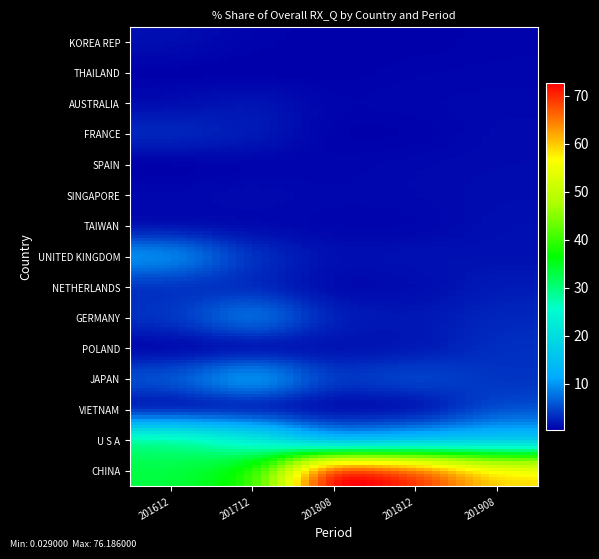

Reading left to right, list all the values displayed in this chart.

CHINA: 33.0	37.3	76.2	70.2	58.9
U S A: 29.6	23.6	10.0	12.6	14.1
VIETNAM: 0.1	0.0	0.0	0.1	5.2
JAPAN: 6.3	13.1	4.0	5.7	3.5
POLAND: 0.1	0.0	1.1	1.5	3.5
GERMANY: 3.8	9.6	2.3	1.7	2.9
NETHERLANDS: 3.0	2.7	0.7	1.0	2.1
UNITED KINGDOM: 10.9	3.6	1.3	1.6	1.4
TAIWAN: 0.5	0.6	0.6	0.6	1.3
SINGAPORE: 0.9	1.1	0.8	0.9	1.1
SPAIN: 0.1	0.4	0.6	0.9	1.0
FRANCE: 3.3	2.3	0.3	0.3	1.0
AUSTRALIA: 1.0	1.9	0.6	0.8	0.8
THAILAND: 0.2	0.1	0.3	0.6	0.6
KOREA REP: 1.4	0.5	0.3	0.3	0.5